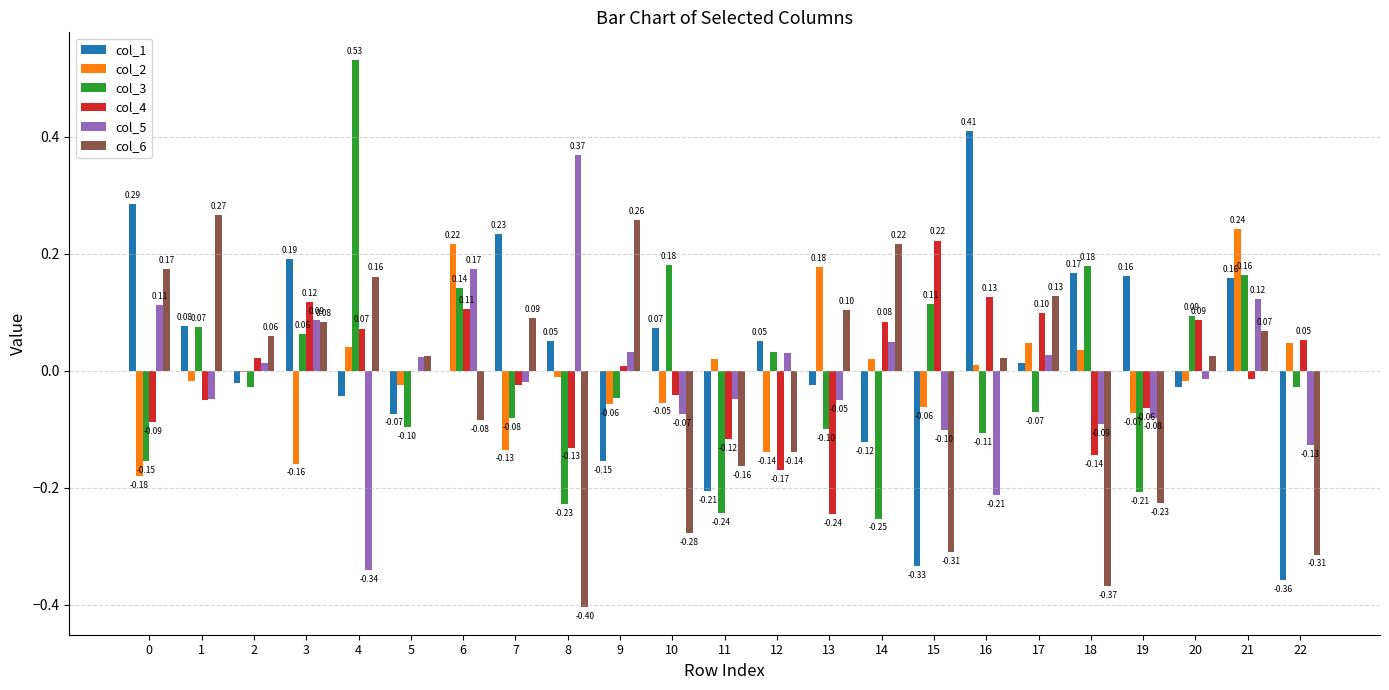

At which category is the sum across all series the highest?

21